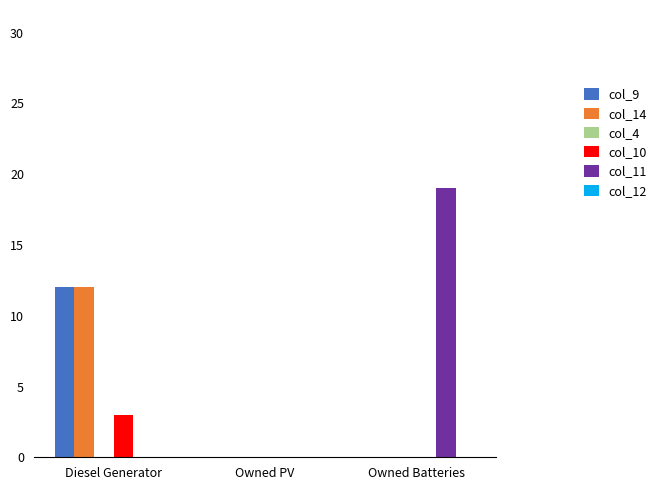

Reading right to left, transcribe all the data shown in this chart.

col_9: Owned Batteries=0	Owned PV=0	Diesel Generator=12
col_14: Owned Batteries=0	Owned PV=0	Diesel Generator=12
col_10: Owned Batteries=0	Owned PV=0	Diesel Generator=3
col_11: Owned Batteries=19	Owned PV=0	Diesel Generator=0